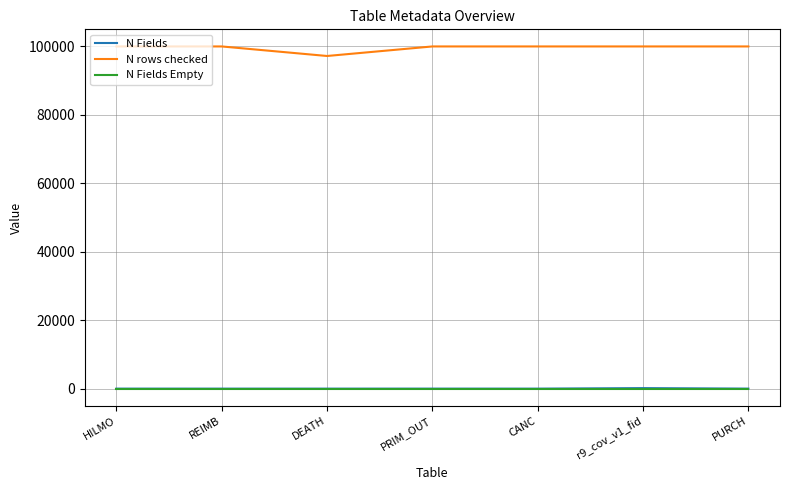

The N Fields Empty series shows 0 at HILMO. True or false?

True